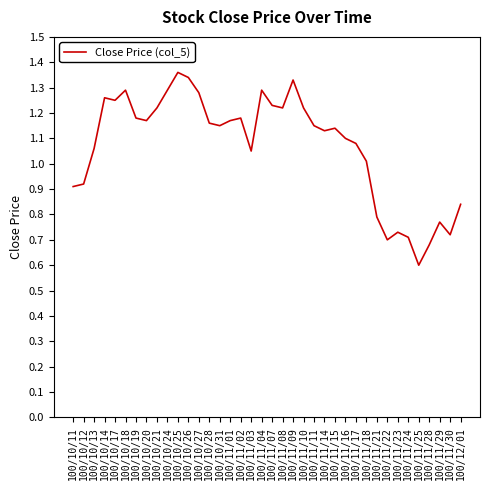

Between 100/10/11 and 100/11/03, which is larger?

100/11/03